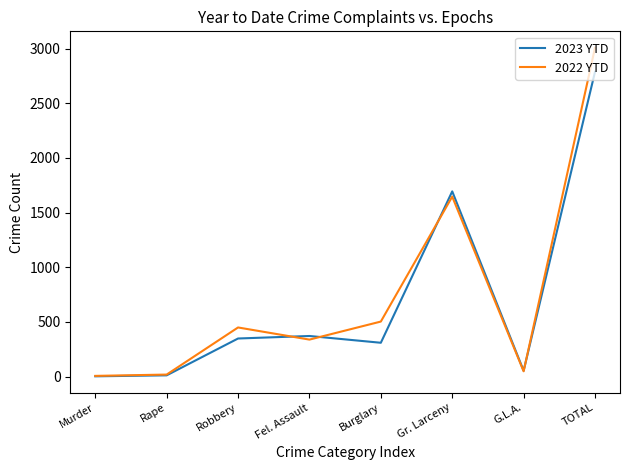

What is the maximum value for 2022 YTD?

3008